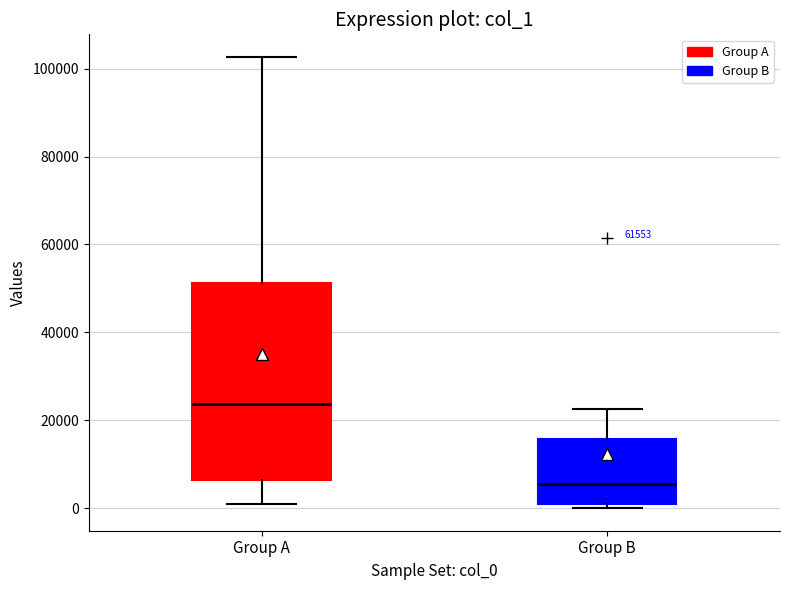

Where does the upper whisker of the box for Group A end on the y-axis? The values are not printed on the chart, so give them approximately, as read against the axis.

102000